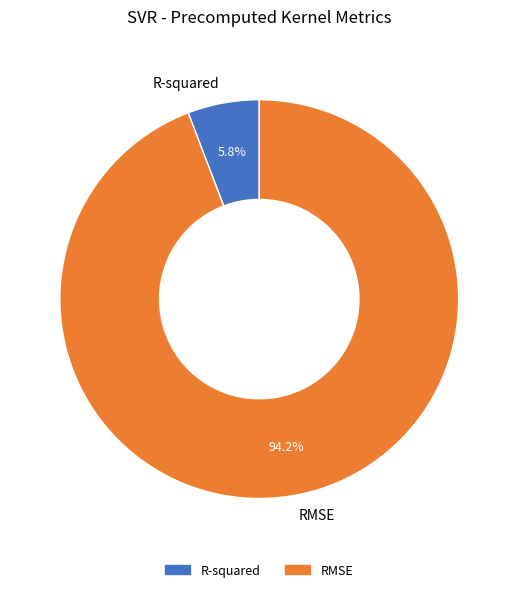

To the nearest percent, what is the combined percentage of R-squared and RMSE?

100%